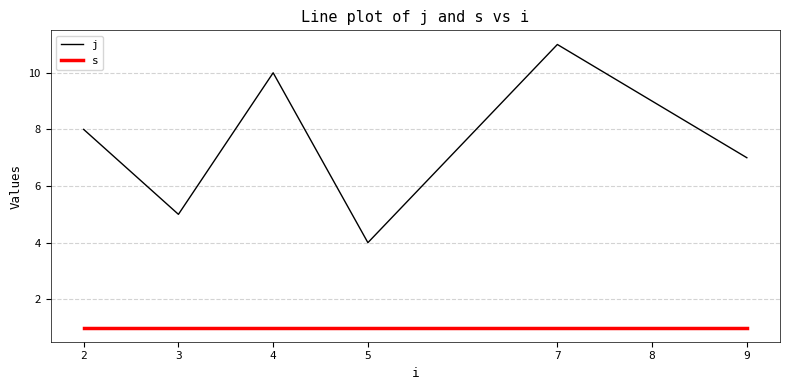

True or false: s and j intersect in this chart.

False